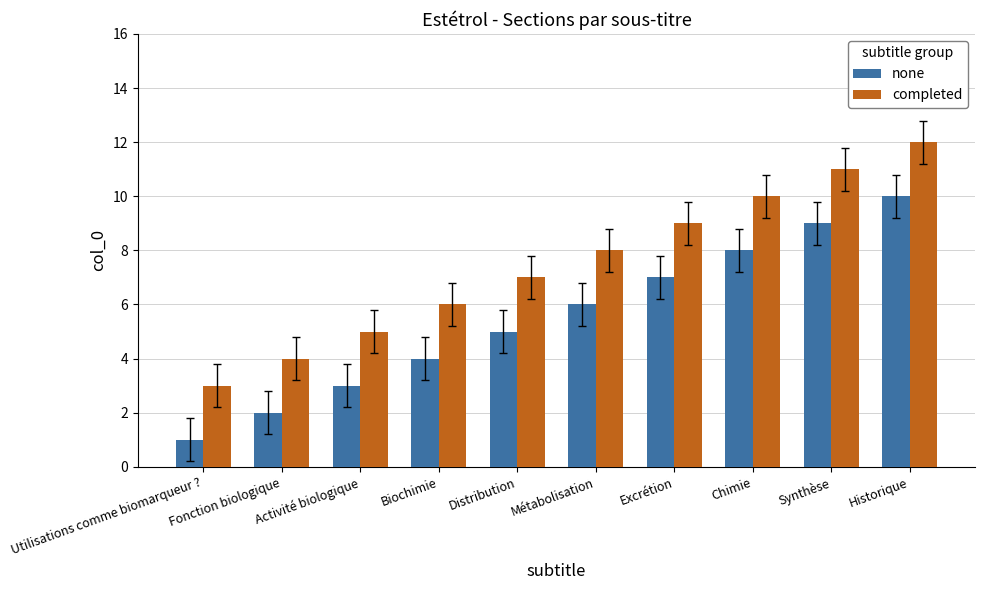

Reading left to right, extract all data points from this chart.

none: 1	2	3	4	5	6	7	8	9	10
completed: 3	4	5	6	7	8	9	10	11	12